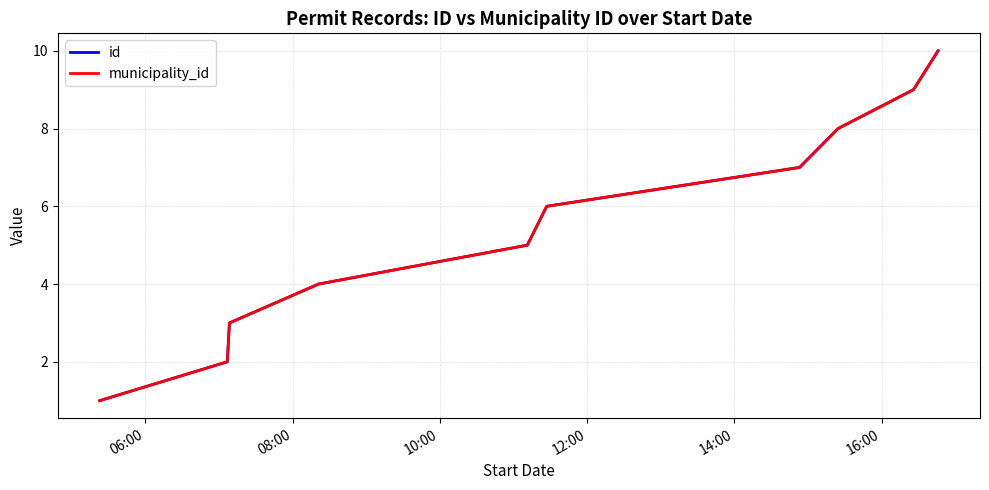

Is this an area chart (filled region under the line)?

No